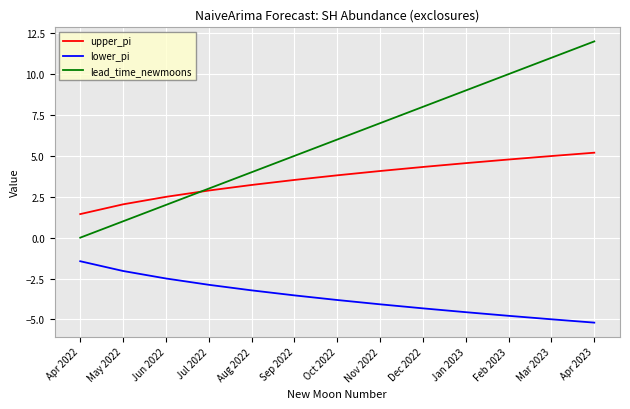

True or false: lower_pi and lead_time_newmoons cross at least once.

False